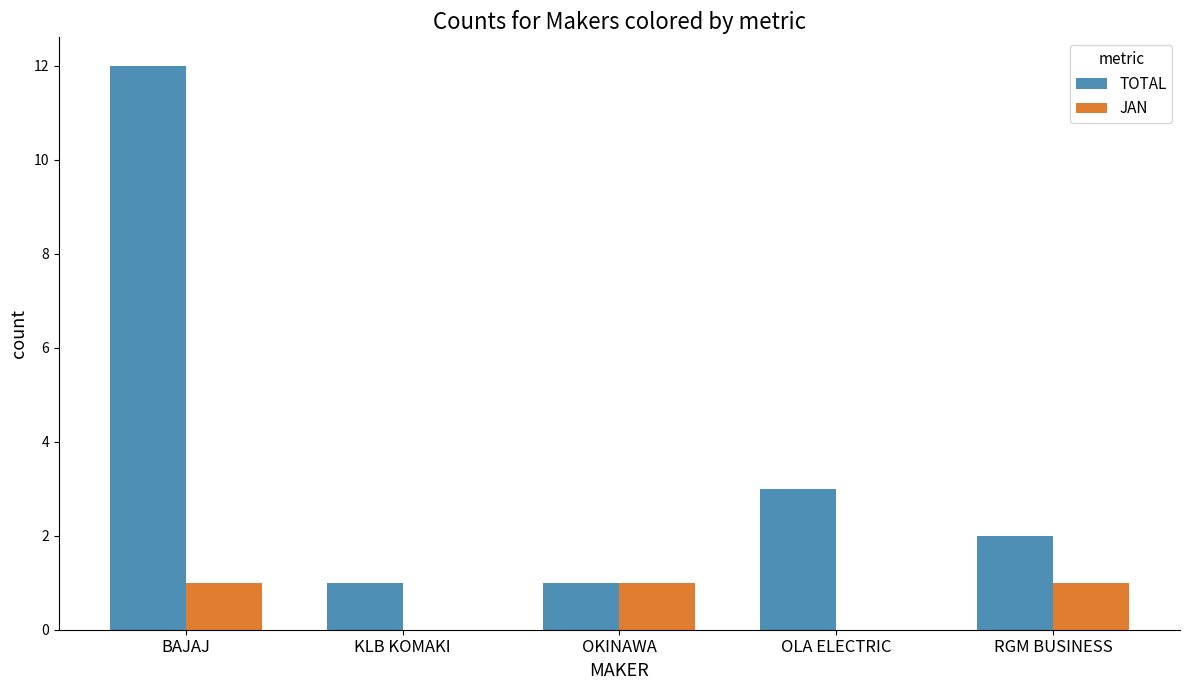

What are all the series names shown in the legend?

TOTAL, JAN